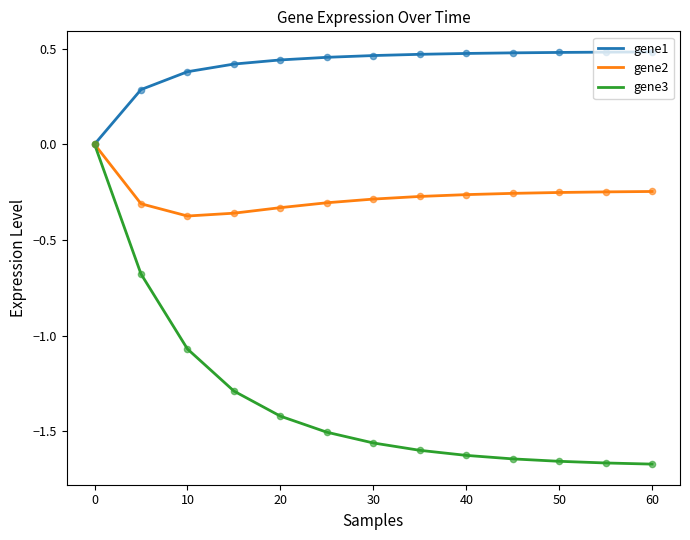

Which series has the largest total across all categories?

gene1